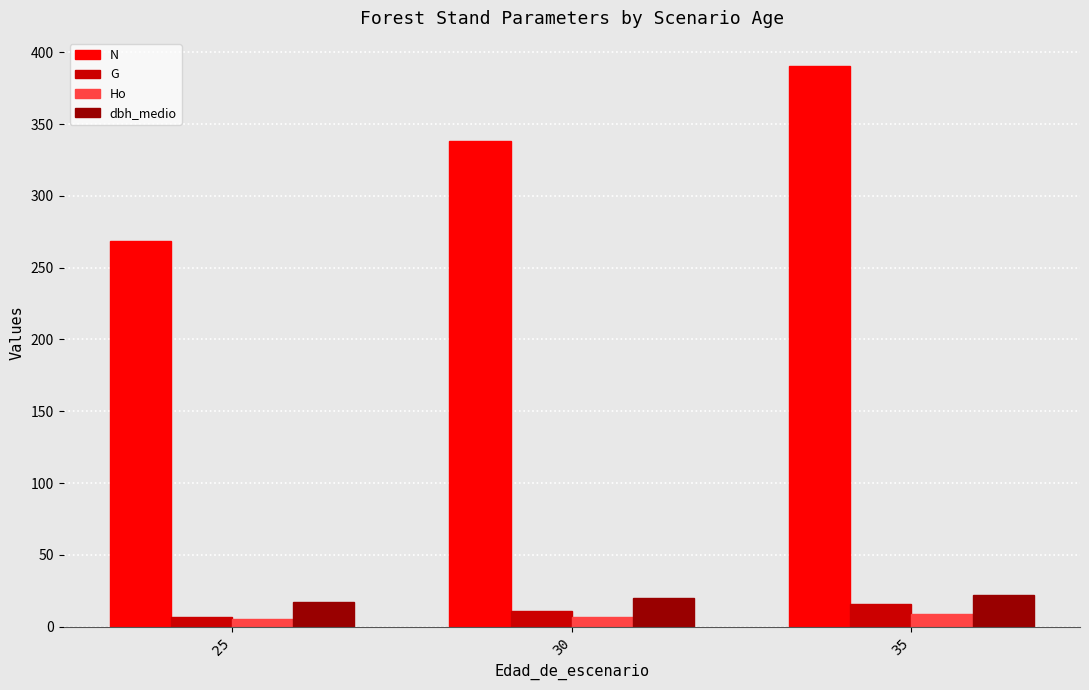

What is the total value across all series at 30?

376.3